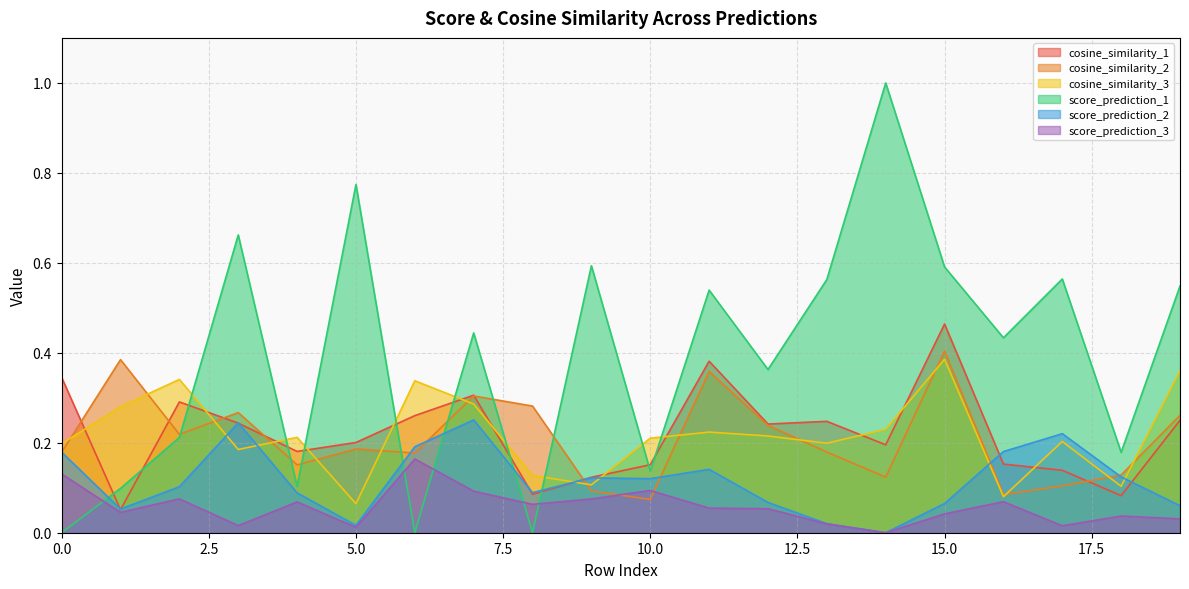

True or false: cosine_similarity_2 and score_prediction_3 intersect in this chart.

True